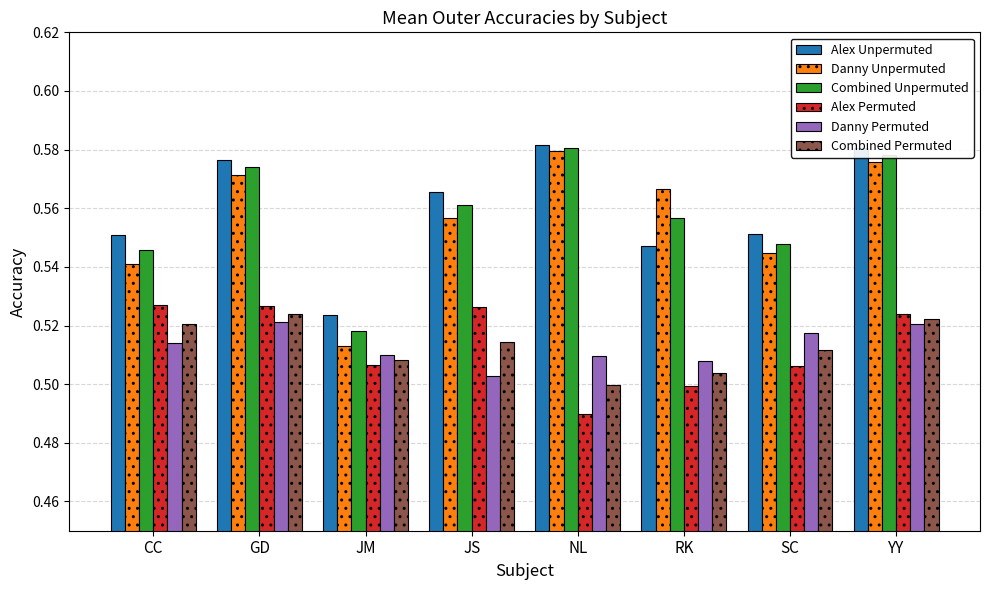

Between CC and JM, which series saw the biggest shift?

Danny Unpermuted